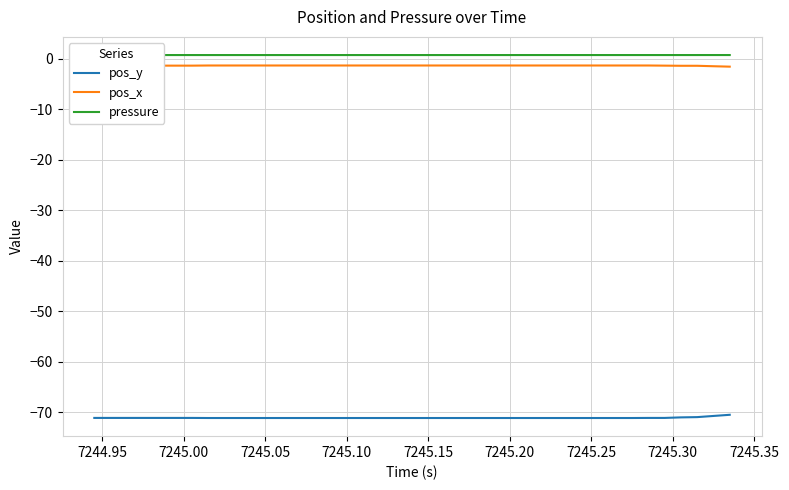

What is the minimum value shown in the chart?

-71.1